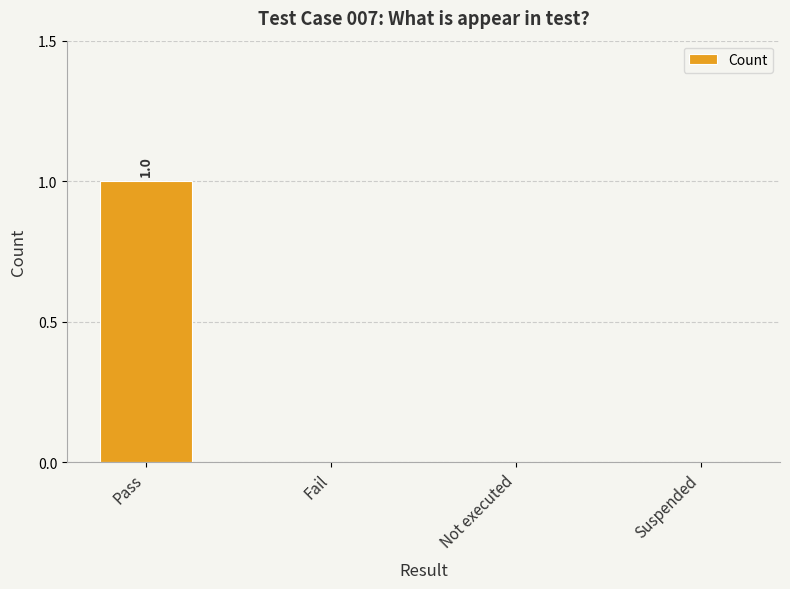

Which label corresponds to the largest value in the chart?

Pass